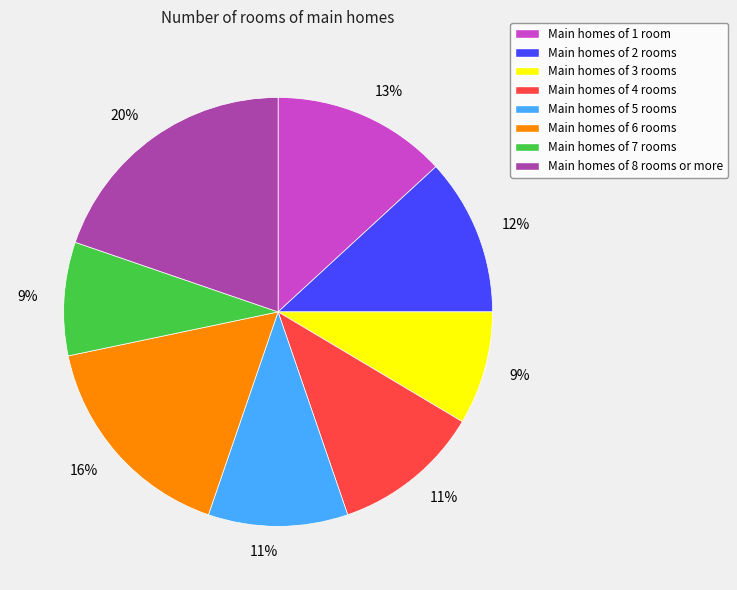

To the nearest percent, what percentage of the pie is Main homes of 4 rooms?

11%